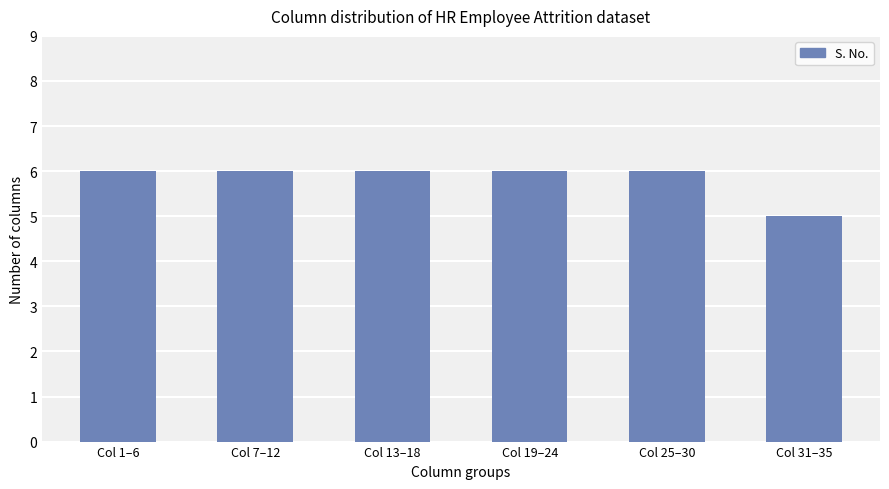

Reading left to right, transcribe all the data shown in this chart.

6	6	6	6	6	5